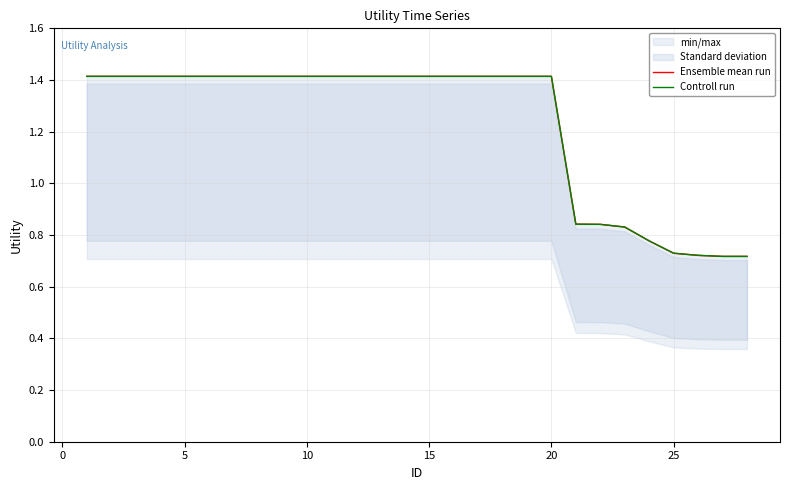

What is the total value across all series at 5?

2.8